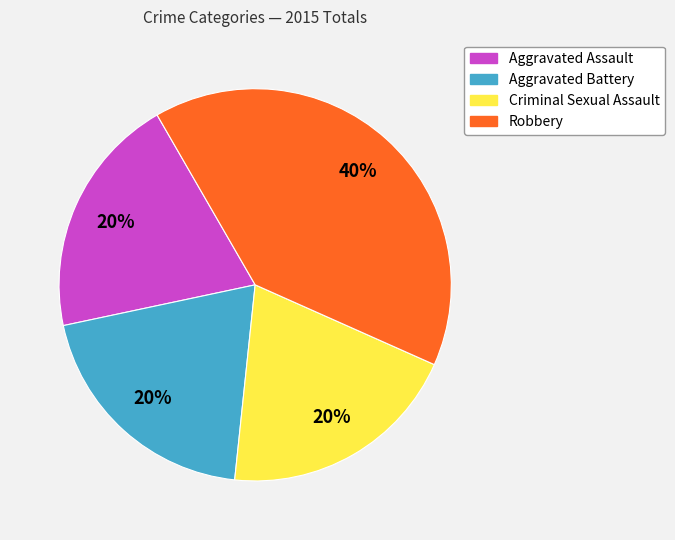

To the nearest percent, what is the combined percentage of Robbery and Aggravated Battery?

60%